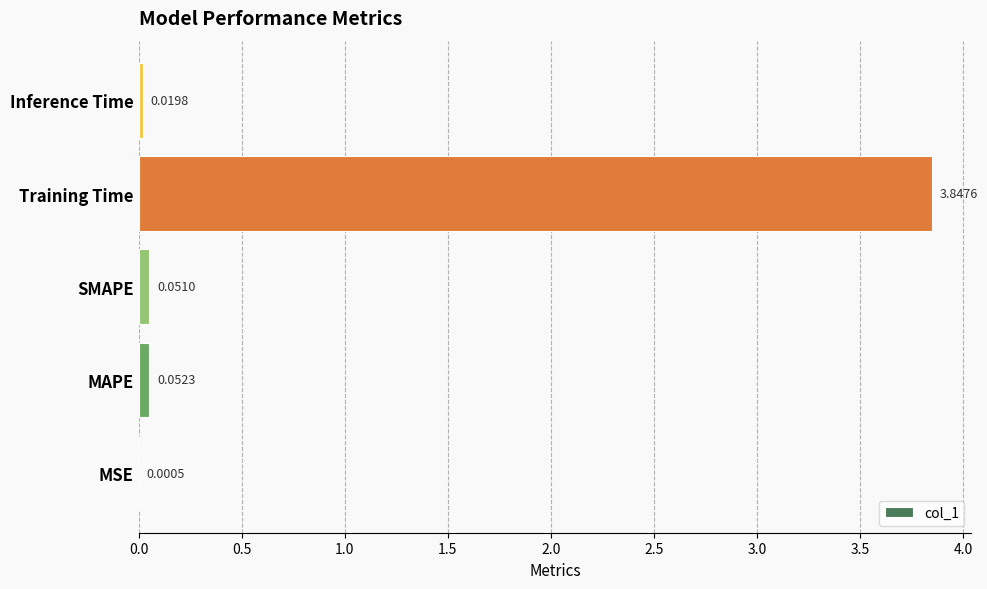

Between MAPE and SMAPE, which is larger?

MAPE